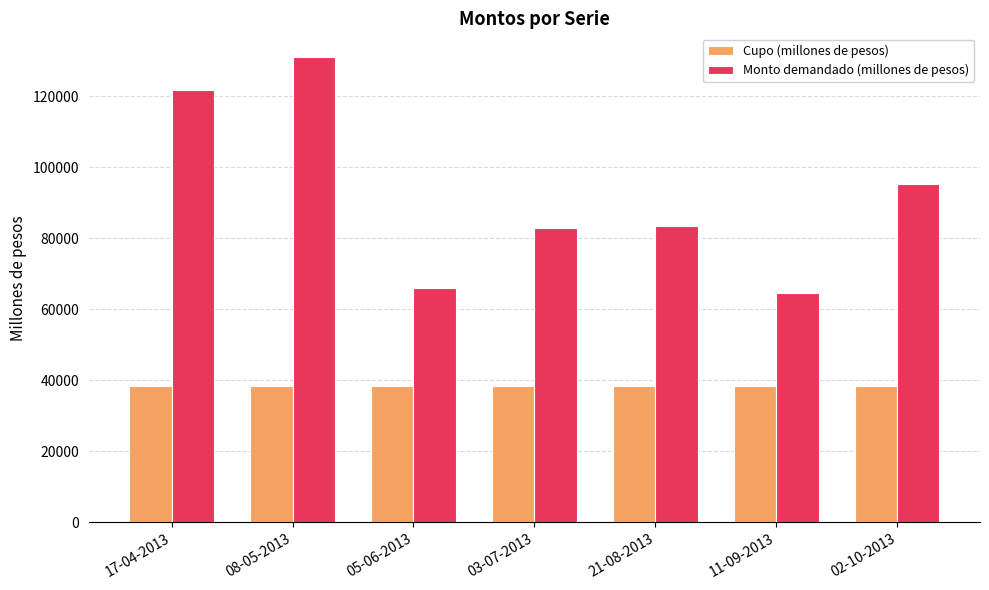

At which category does the chart reach its peak across all series?

08-05-2013